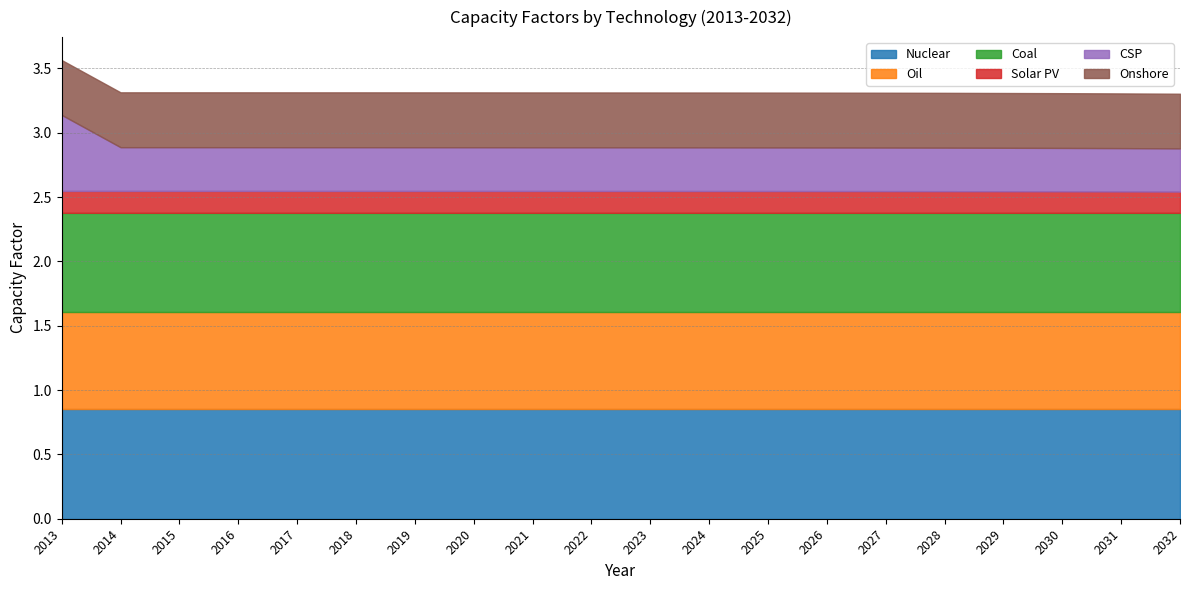

True or false: CSP and Solar PV cross at least once.

False